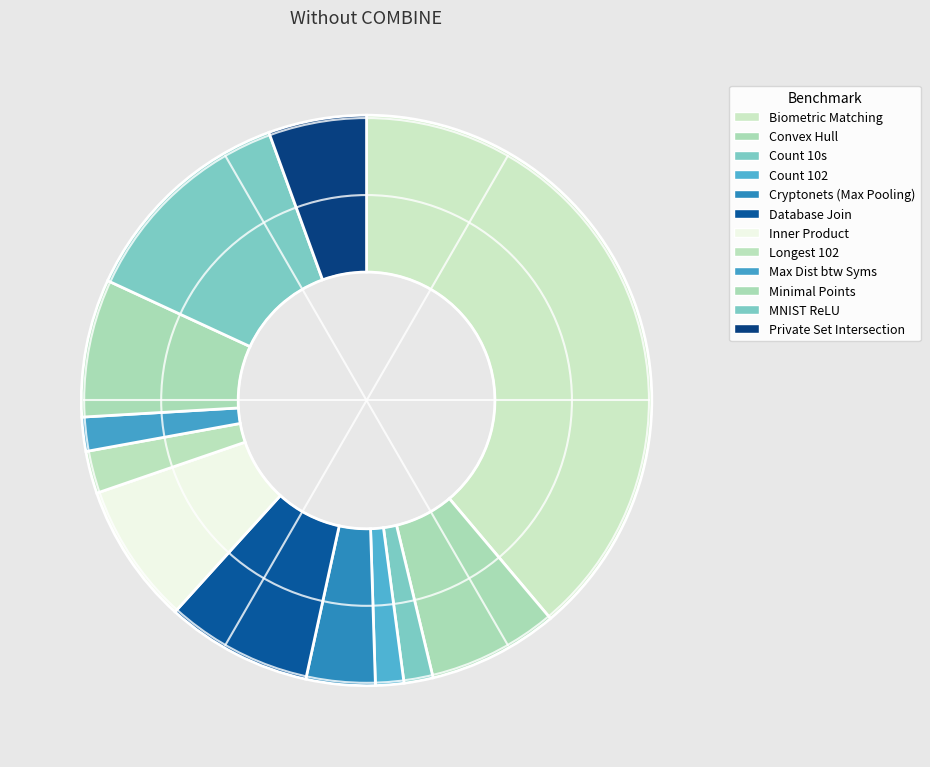

Approximately how many times larger is the value at Minimal Points compared to Count 102?

4.9